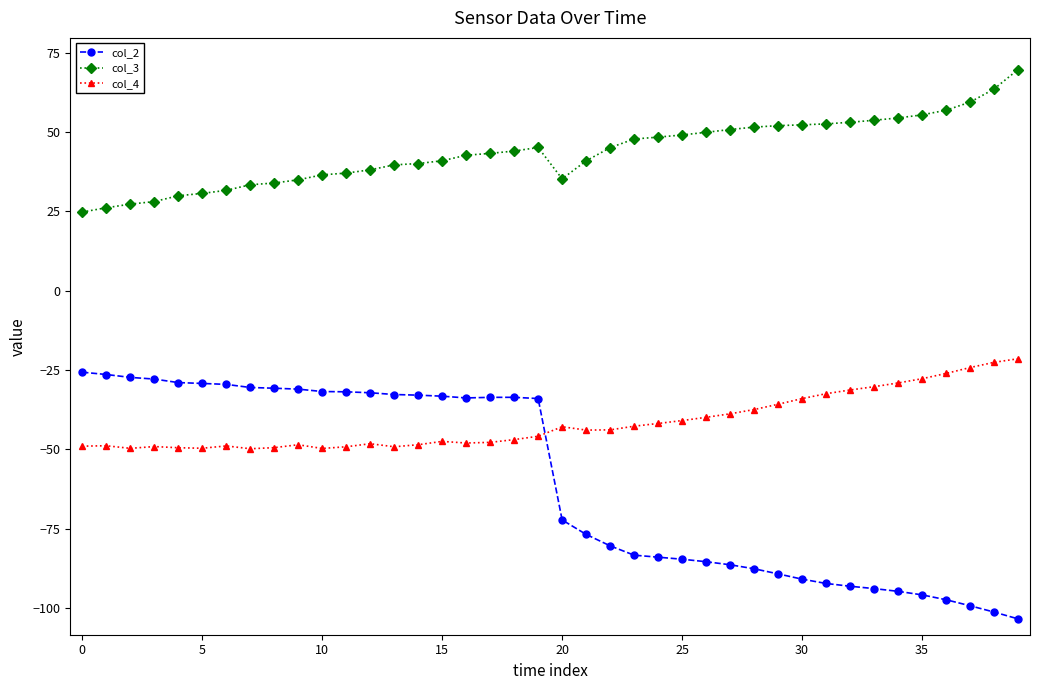

Rank the series by their average value, from highest to lowest.

col_3, col_4, col_2